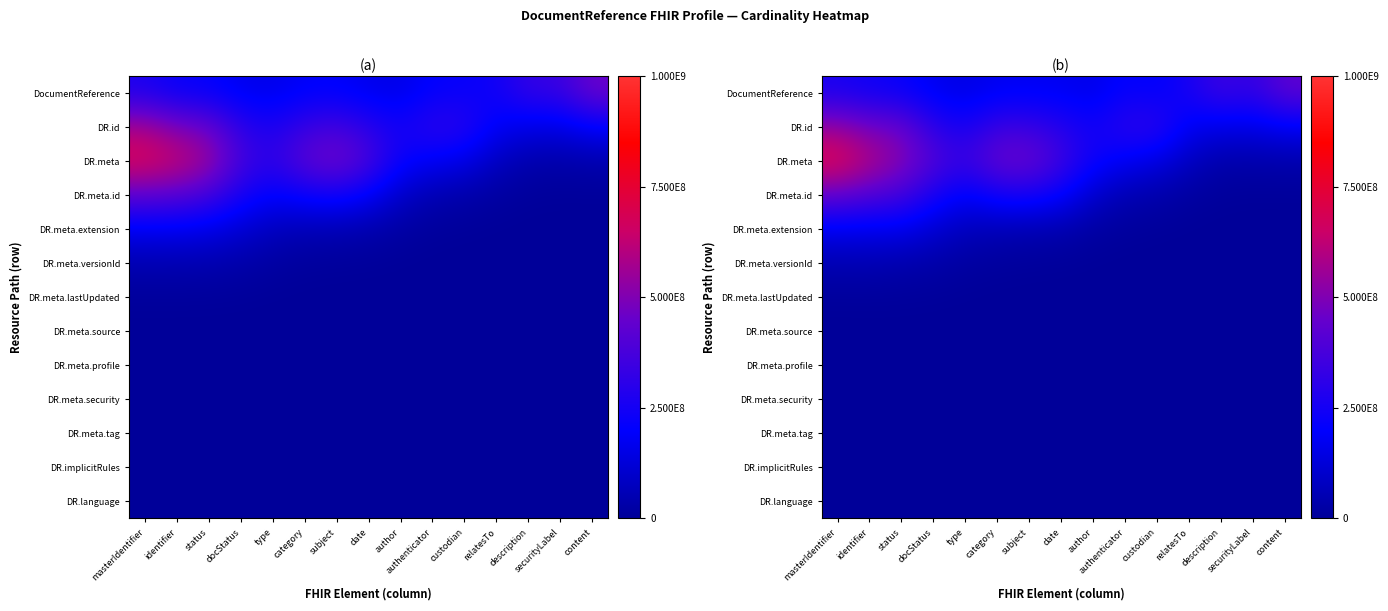

Rank the categories by DR.meta.tag value from lowest to highest.

masterIdentifier, identifier, status, docStatus, type, category, subject, date, author, authenticator, custodian, relatesTo, description, securityLabel, content